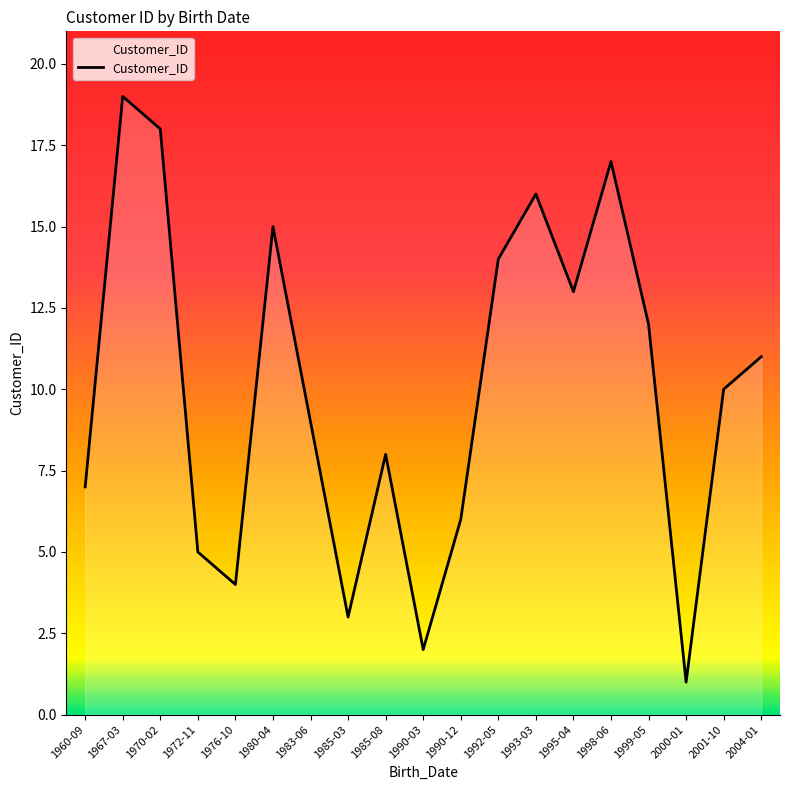

What is the sum of all values?

190